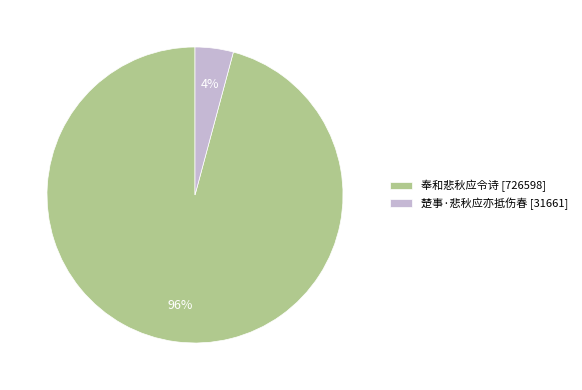

To the nearest percent, what percentage of the pie is 楚事·悲秋应亦抵伤春?

4%